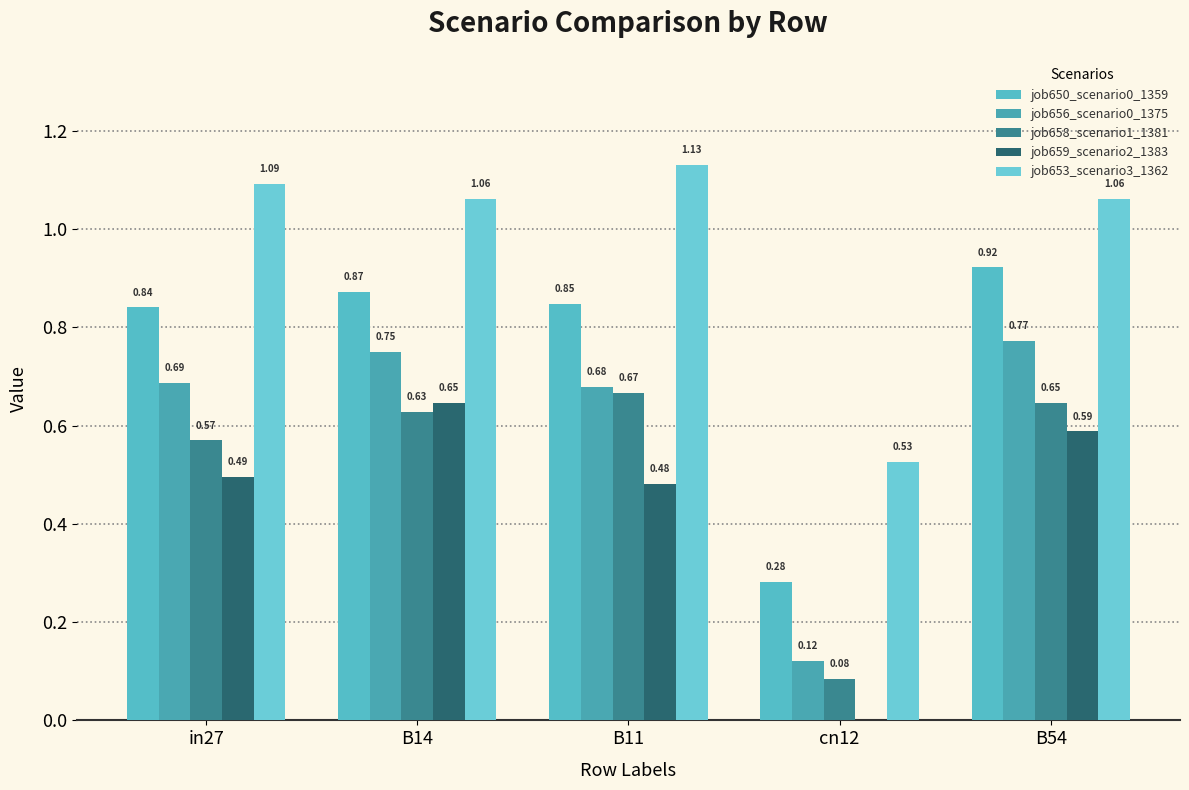

Count the number of data series in this chart.

5